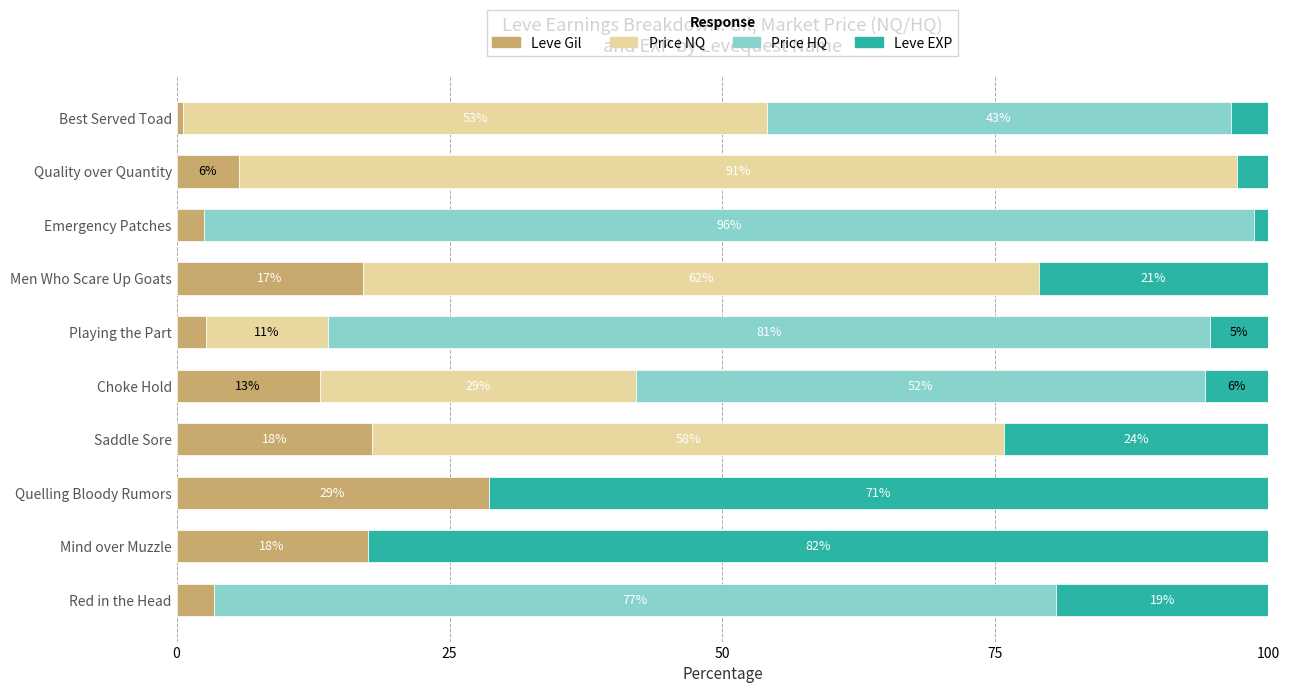

At how many categories does at least one series exceed 73?

5